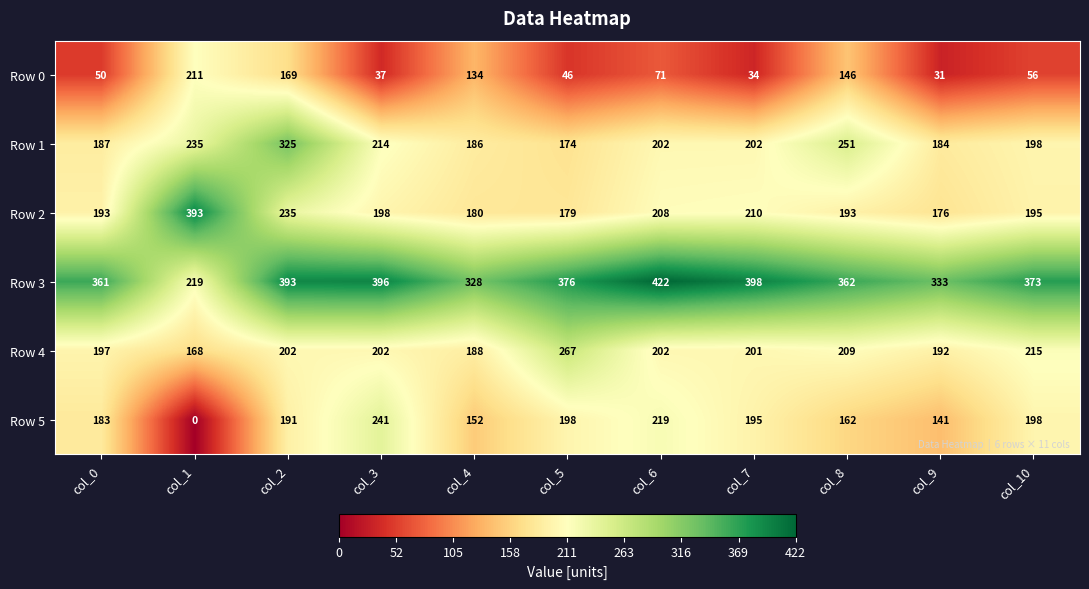

Which series has the largest total across all categories?

Row 3